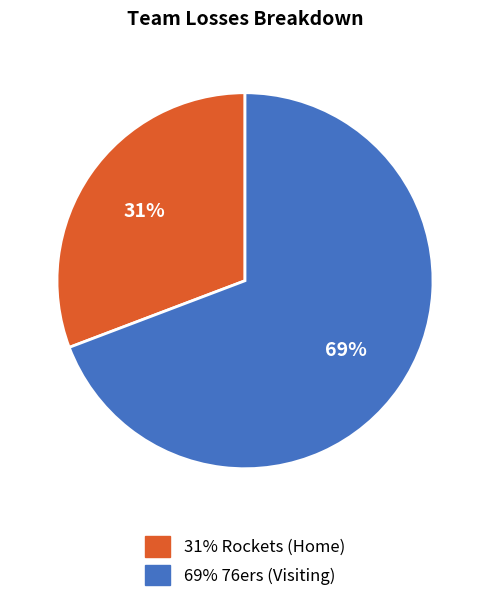

To the nearest percent, what is the difference between the largest and smallest slice percentages?

38%